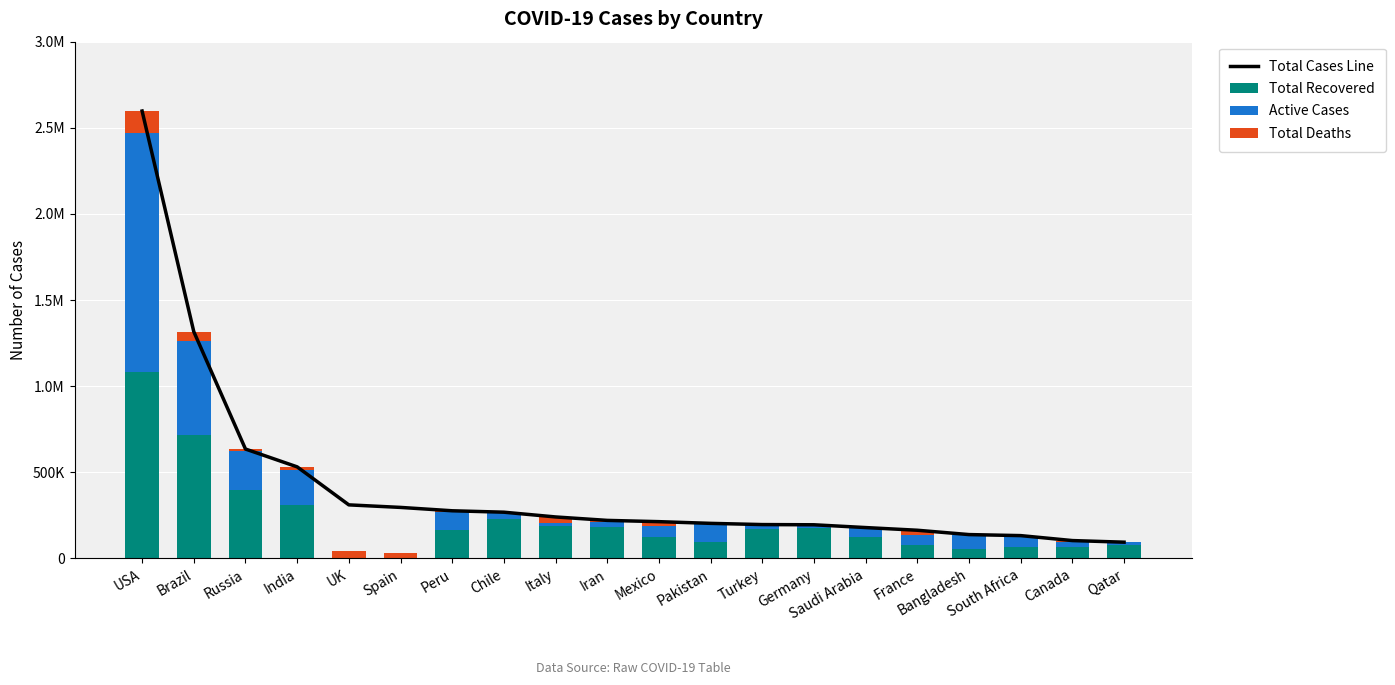

Which series changed the most between Spain and Italy?

Total Recovered